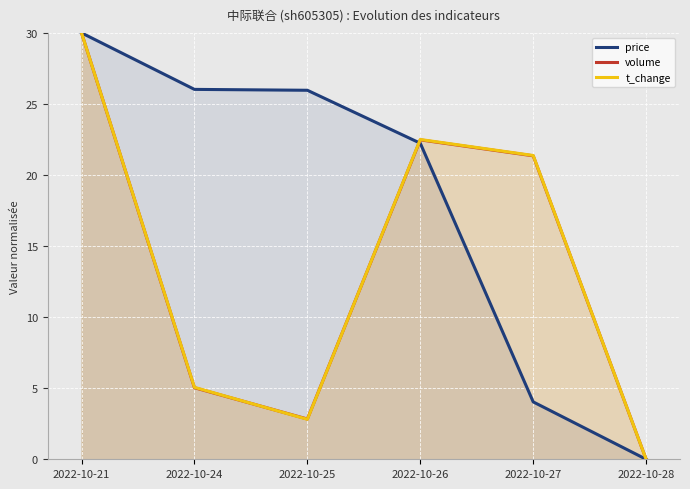

What is the value of the volume point at the 3rd from the left?

2.8